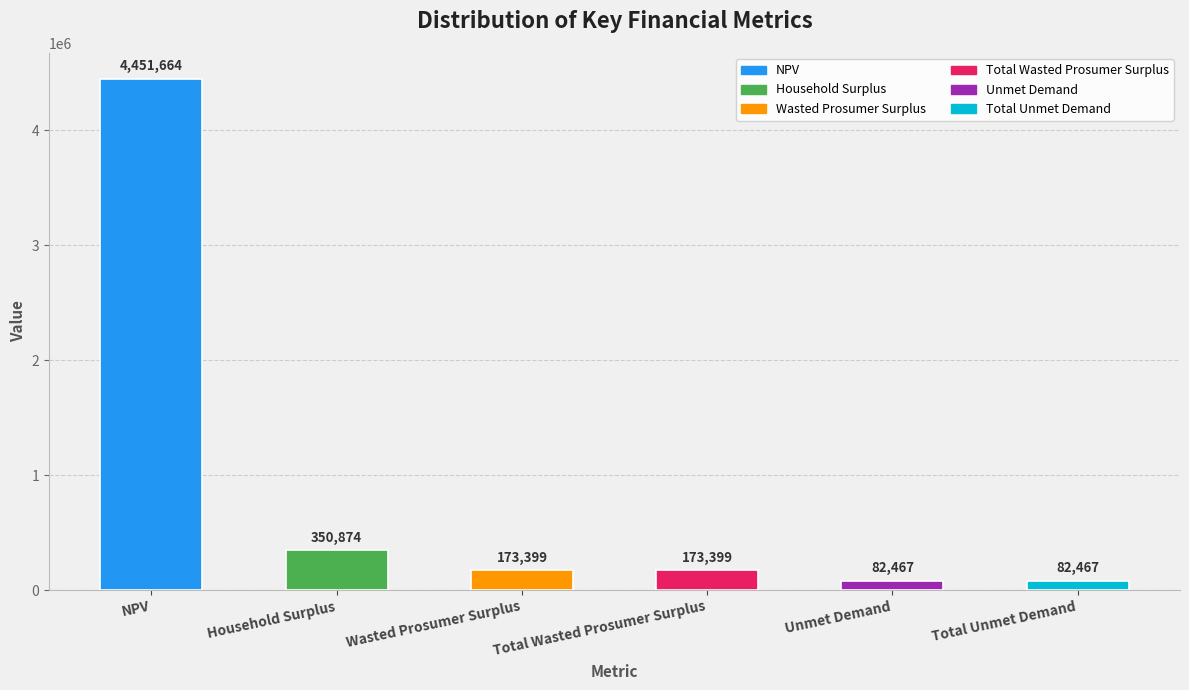

What is the ratio of the value at Household Surplus to the value at Unmet Demand?

4.3